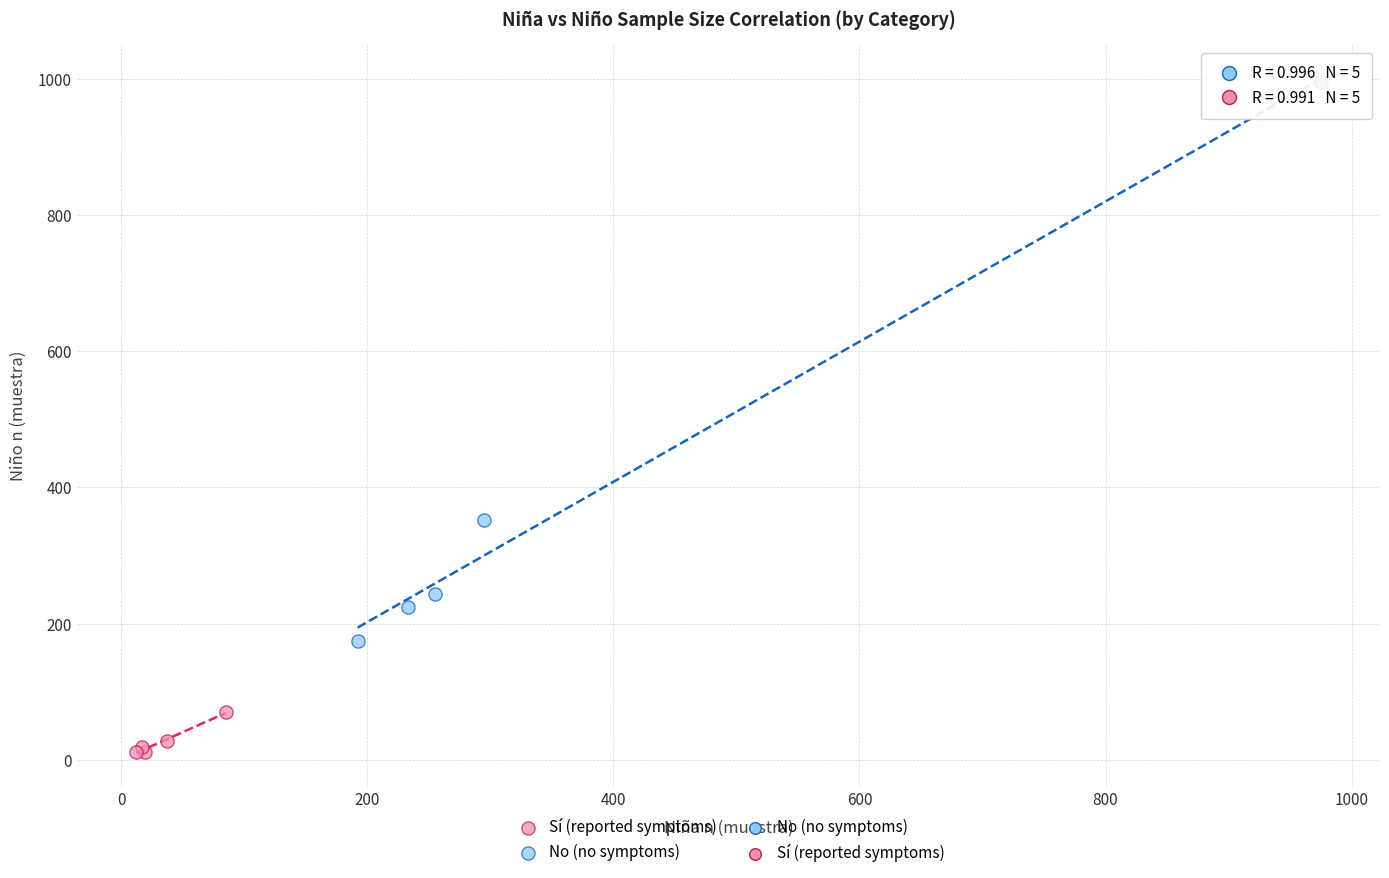

Which series has the largest Y range (max minus min)?

No (no symptoms)